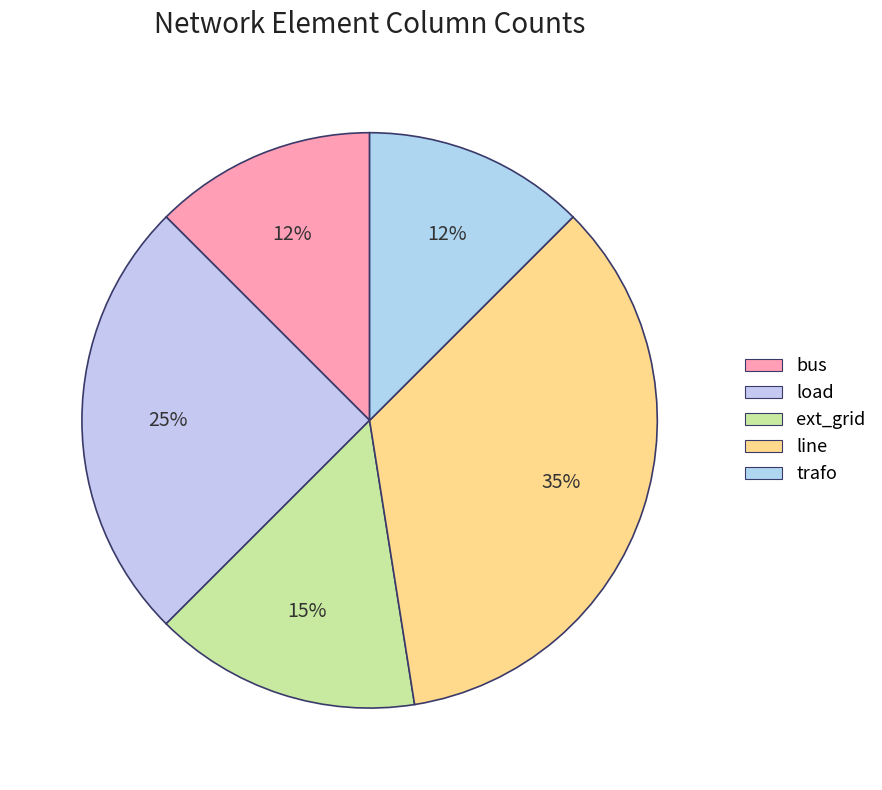

To the nearest percent, what is the difference between the largest and smallest slice percentages?

22%